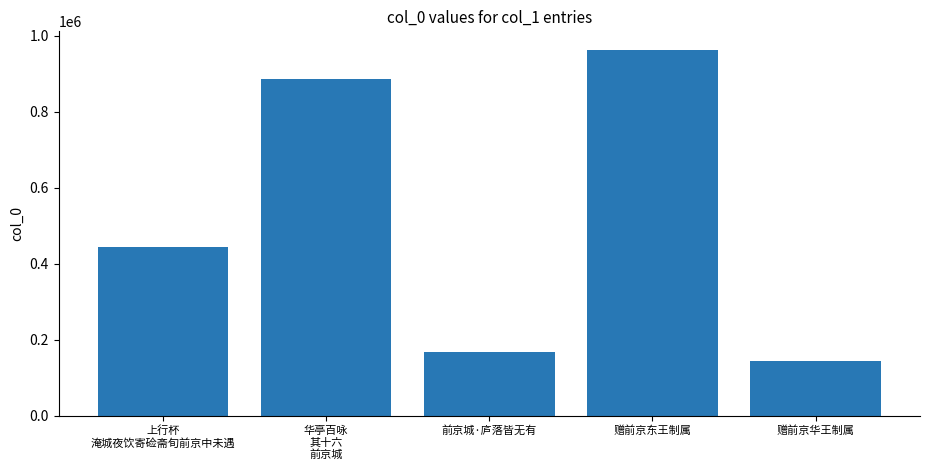

Between 上行杯
淹城夜饮寄硷斋旬前京中未遇 and 华亭百咏
其十六
前京城, which is larger?

华亭百咏
其十六
前京城